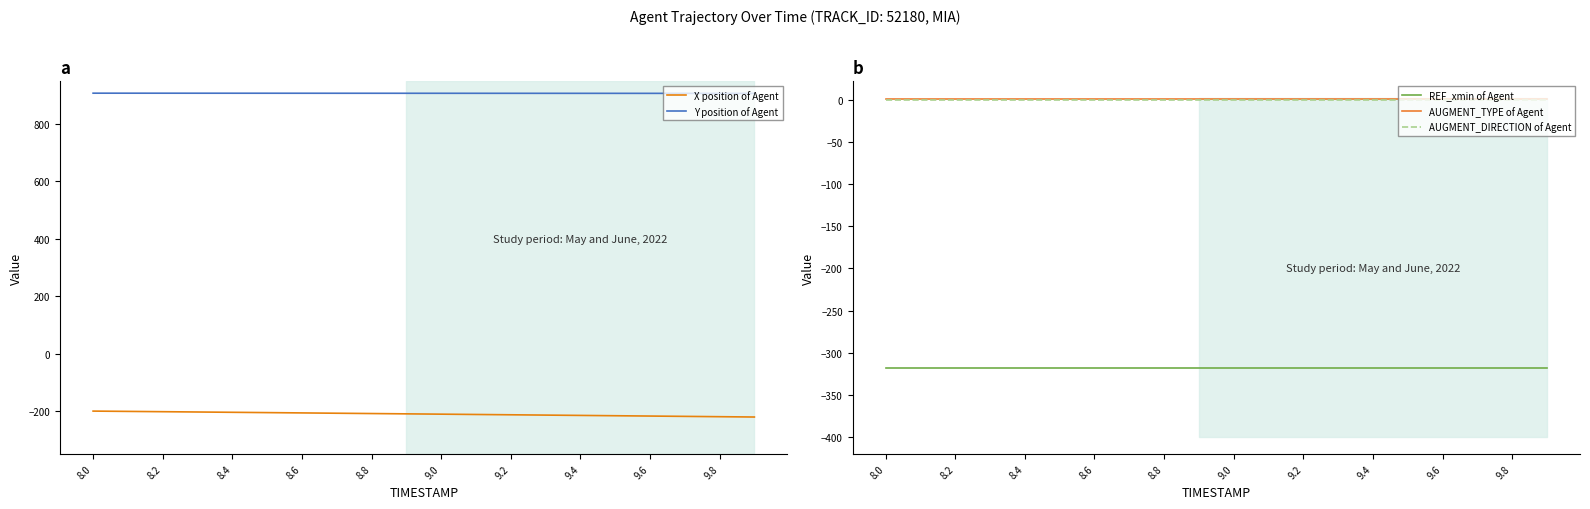

Is it true that REF_xmin of Agent equals -221.9 at 9.8?

False